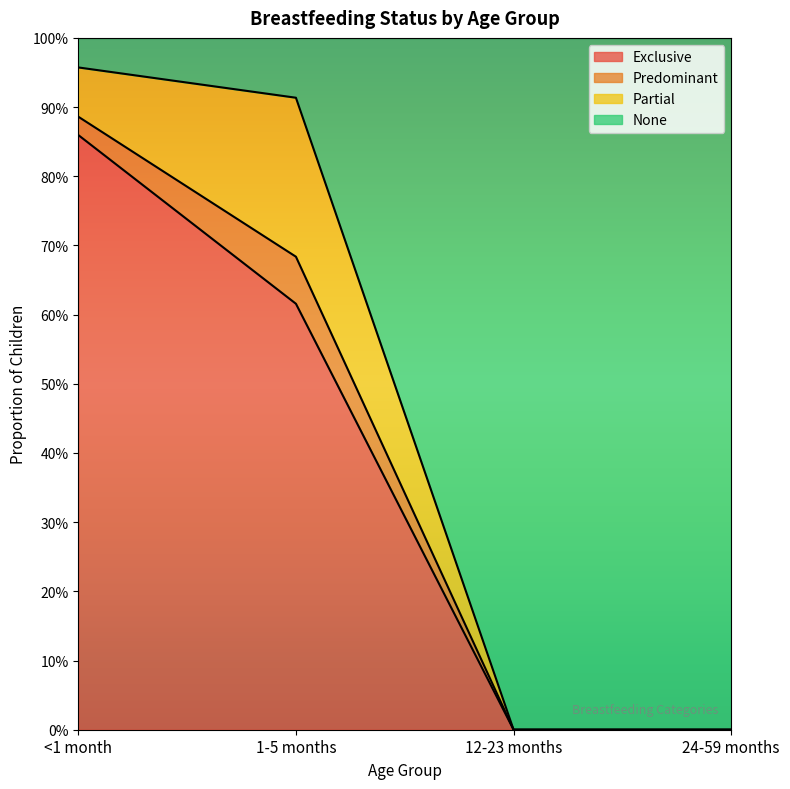

What is the difference between the None values at <1 month and 12-23 months?

1.0